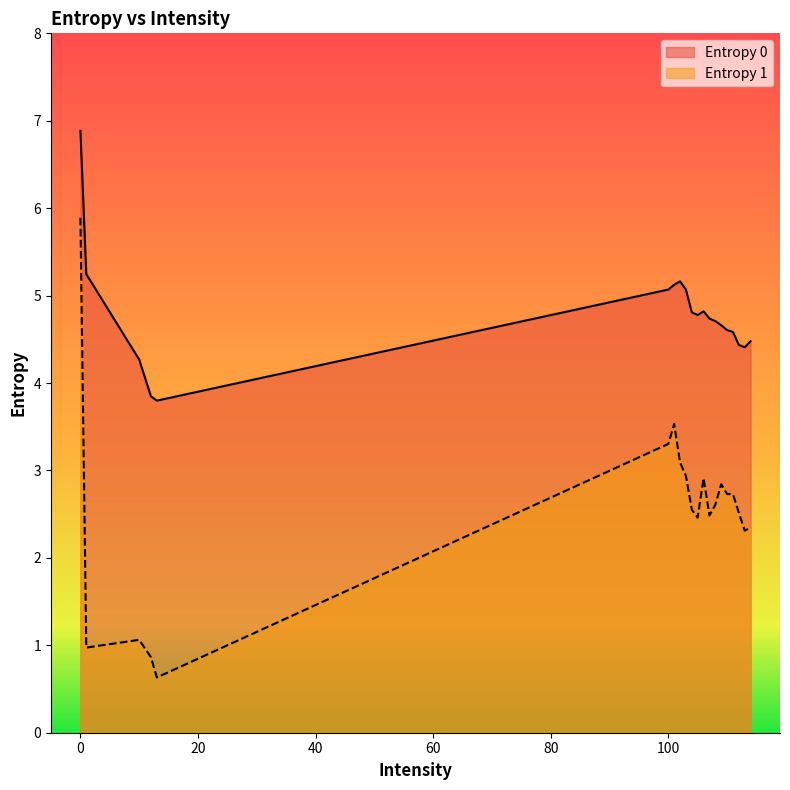

True or false: Entropy 1 and Entropy 0 intersect in this chart.

False